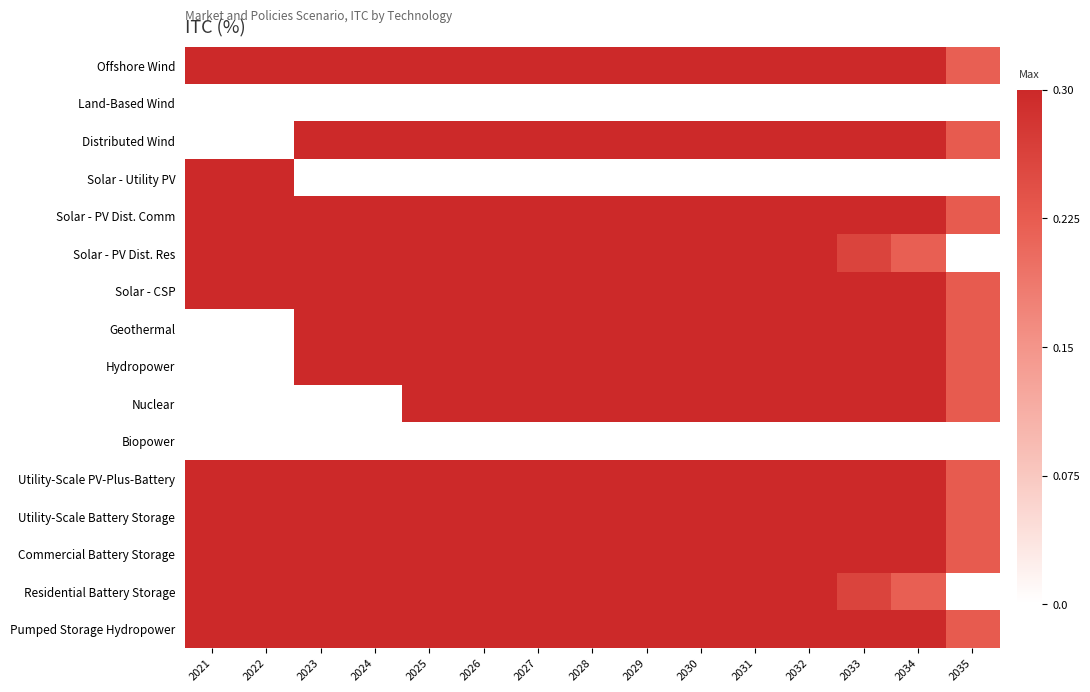

Reading left to right, list all the values displayed in this chart.

Offshore Wind: 2021=0.3	2022=0.3	2023=0.3	2024=0.3	2025=0.3	2026=0.3	2027=0.3	2028=0.3	2029=0.3	2030=0.3	2031=0.3	2032=0.3	2033=0.3	2034=0.3	2035=0.2
Land-Based Wind: 2021=0.0	2022=0.0	2023=0.0	2024=0.0	2025=0.0	2026=0.0	2027=0.0	2028=0.0	2029=0.0	2030=0.0	2031=0.0	2032=0.0	2033=0.0	2034=0.0	2035=0.0
Distributed Wind: 2021=0.0	2022=0.0	2023=0.3	2024=0.3	2025=0.3	2026=0.3	2027=0.3	2028=0.3	2029=0.3	2030=0.3	2031=0.3	2032=0.3	2033=0.3	2034=0.3	2035=0.2
Solar - Utility PV: 2021=0.3	2022=0.3	2023=0.0	2024=0.0	2025=0.0	2026=0.0	2027=0.0	2028=0.0	2029=0.0	2030=0.0	2031=0.0	2032=0.0	2033=0.0	2034=0.0	2035=0.0
Solar - PV Dist. Comm: 2021=0.3	2022=0.3	2023=0.3	2024=0.3	2025=0.3	2026=0.3	2027=0.3	2028=0.3	2029=0.3	2030=0.3	2031=0.3	2032=0.3	2033=0.3	2034=0.3	2035=0.2
Solar - PV Dist. Res: 2021=0.3	2022=0.3	2023=0.3	2024=0.3	2025=0.3	2026=0.3	2027=0.3	2028=0.3	2029=0.3	2030=0.3	2031=0.3	2032=0.3	2033=0.3	2034=0.2	2035=0.0
Solar - CSP: 2021=0.3	2022=0.3	2023=0.3	2024=0.3	2025=0.3	2026=0.3	2027=0.3	2028=0.3	2029=0.3	2030=0.3	2031=0.3	2032=0.3	2033=0.3	2034=0.3	2035=0.2
Geothermal: 2021=0.0	2022=0.0	2023=0.3	2024=0.3	2025=0.3	2026=0.3	2027=0.3	2028=0.3	2029=0.3	2030=0.3	2031=0.3	2032=0.3	2033=0.3	2034=0.3	2035=0.2
Hydropower: 2021=0.0	2022=0.0	2023=0.3	2024=0.3	2025=0.3	2026=0.3	2027=0.3	2028=0.3	2029=0.3	2030=0.3	2031=0.3	2032=0.3	2033=0.3	2034=0.3	2035=0.2
Nuclear: 2021=0.0	2022=0.0	2023=0.0	2024=0.0	2025=0.3	2026=0.3	2027=0.3	2028=0.3	2029=0.3	2030=0.3	2031=0.3	2032=0.3	2033=0.3	2034=0.3	2035=0.2
Biopower: 2021=0.0	2022=0.0	2023=0.0	2024=0.0	2025=0.0	2026=0.0	2027=0.0	2028=0.0	2029=0.0	2030=0.0	2031=0.0	2032=0.0	2033=0.0	2034=0.0	2035=0.0
Utility-Scale PV-Plus-Battery: 2021=0.3	2022=0.3	2023=0.3	2024=0.3	2025=0.3	2026=0.3	2027=0.3	2028=0.3	2029=0.3	2030=0.3	2031=0.3	2032=0.3	2033=0.3	2034=0.3	2035=0.2
Utility-Scale Battery Storage: 2021=0.3	2022=0.3	2023=0.3	2024=0.3	2025=0.3	2026=0.3	2027=0.3	2028=0.3	2029=0.3	2030=0.3	2031=0.3	2032=0.3	2033=0.3	2034=0.3	2035=0.2
Commercial Battery Storage: 2021=0.3	2022=0.3	2023=0.3	2024=0.3	2025=0.3	2026=0.3	2027=0.3	2028=0.3	2029=0.3	2030=0.3	2031=0.3	2032=0.3	2033=0.3	2034=0.3	2035=0.2
Residential Battery Storage: 2021=0.3	2022=0.3	2023=0.3	2024=0.3	2025=0.3	2026=0.3	2027=0.3	2028=0.3	2029=0.3	2030=0.3	2031=0.3	2032=0.3	2033=0.3	2034=0.2	2035=0.0
Pumped Storage Hydropower: 2021=0.3	2022=0.3	2023=0.3	2024=0.3	2025=0.3	2026=0.3	2027=0.3	2028=0.3	2029=0.3	2030=0.3	2031=0.3	2032=0.3	2033=0.3	2034=0.3	2035=0.2